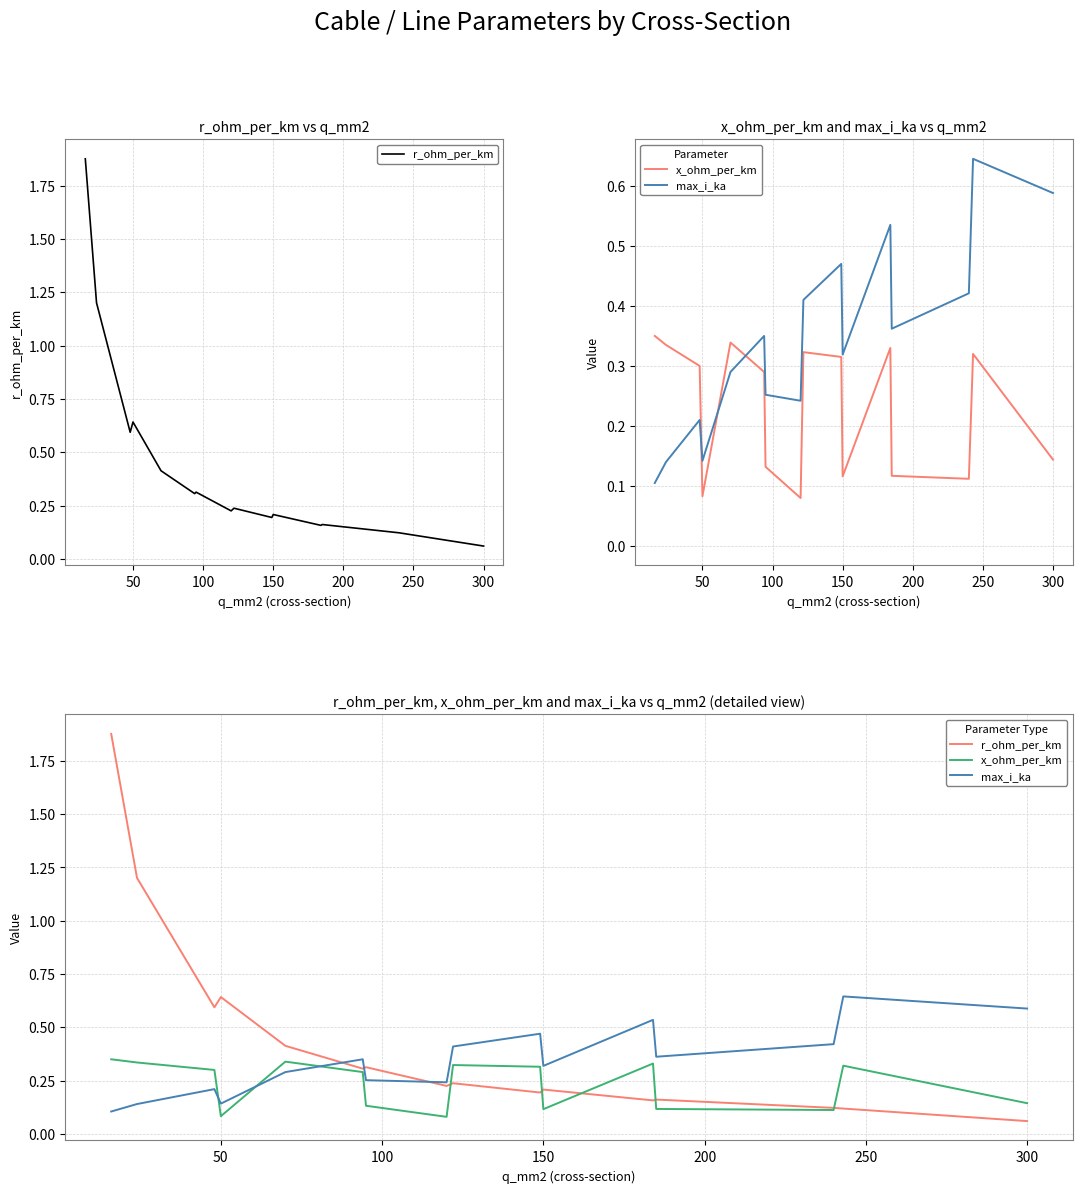

How many lines are shown in the chart?

3